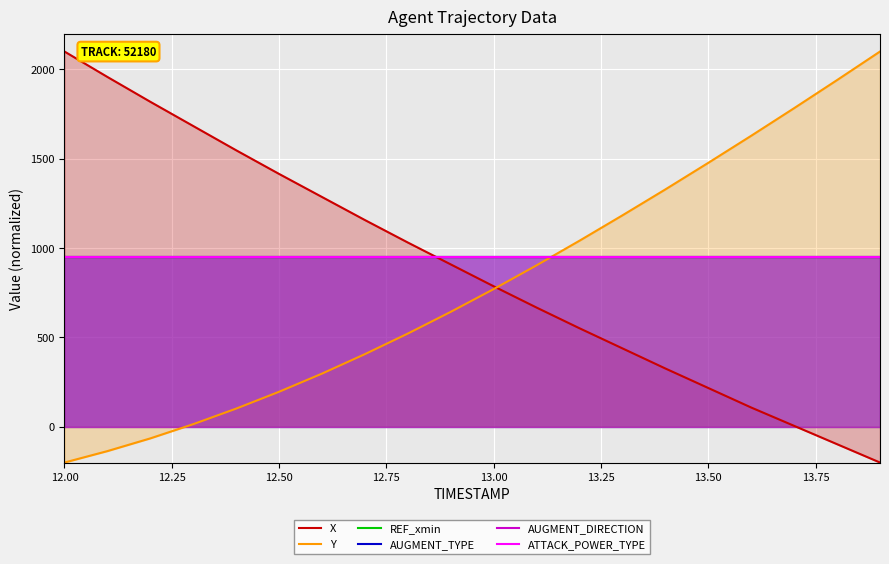

At which category is the sum across all series the highest?

12.00